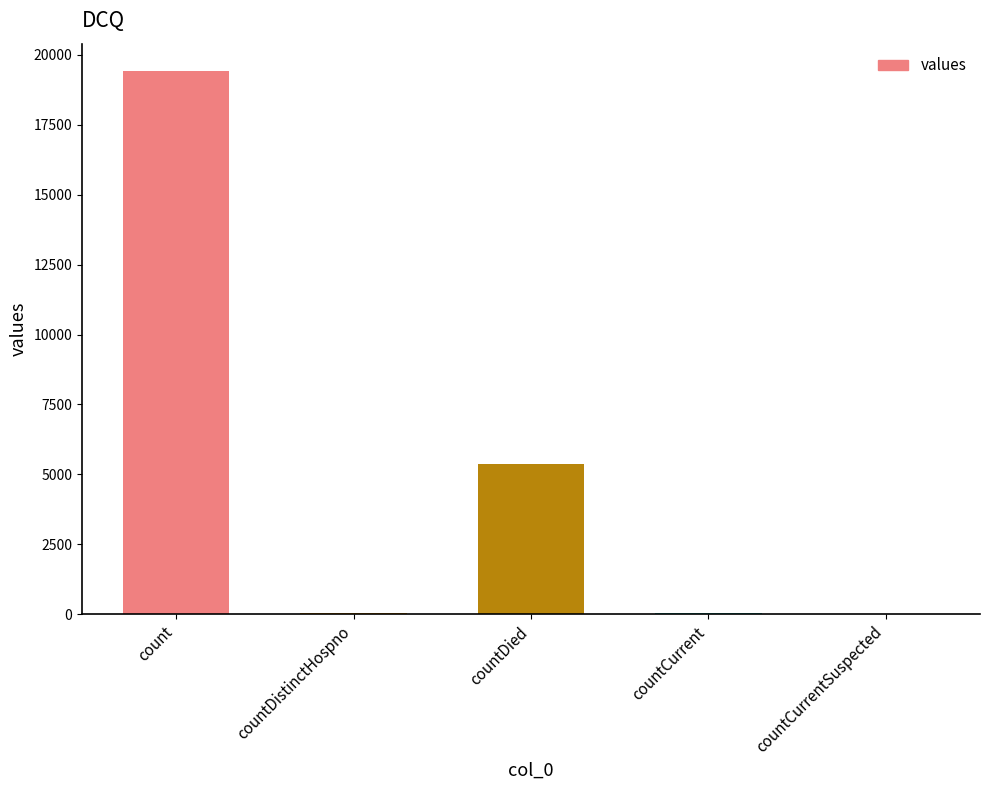

Which has a higher value, countCurrent or count?

count